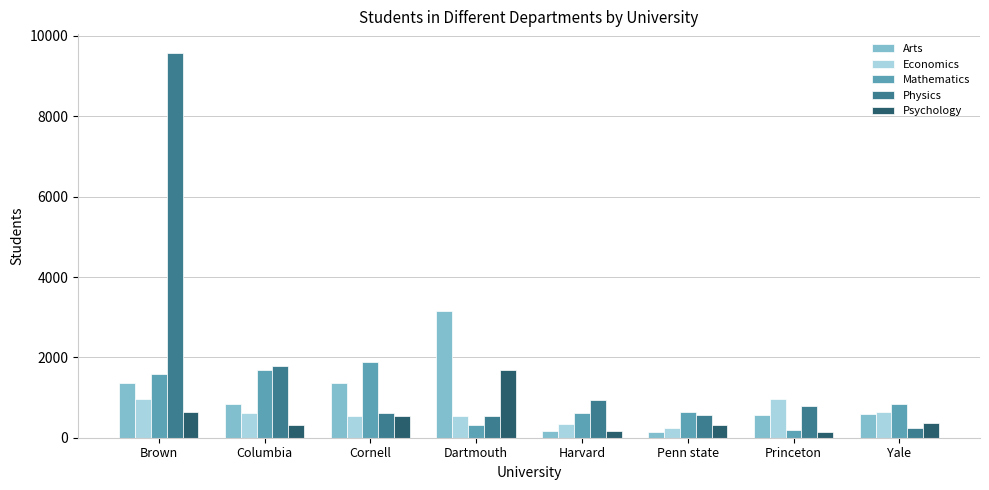

How many data points in Economics are less than 608?

4